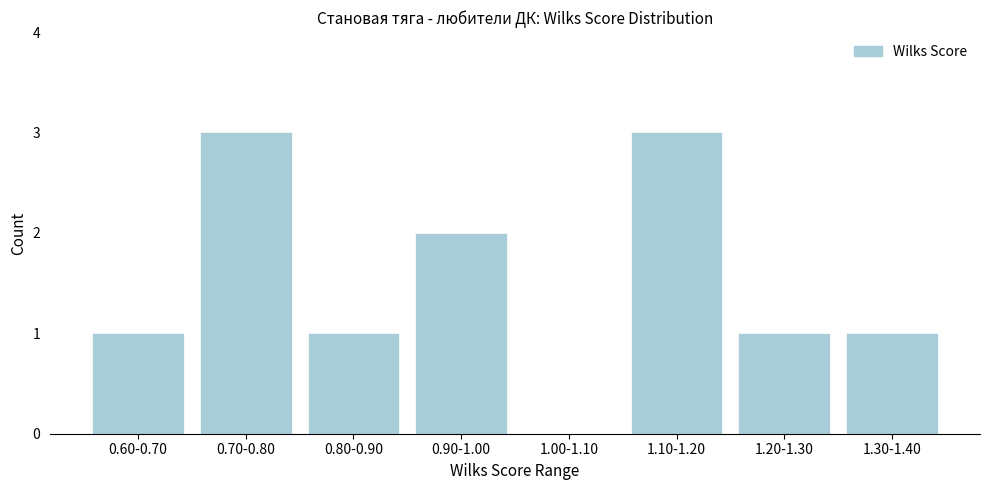

Reading right to left, transcribe all the data shown in this chart.

1.30-1.40=1	1.20-1.30=1	1.10-1.20=3	1.00-1.10=0	0.90-1.00=2	0.80-0.90=1	0.70-0.80=3	0.60-0.70=1